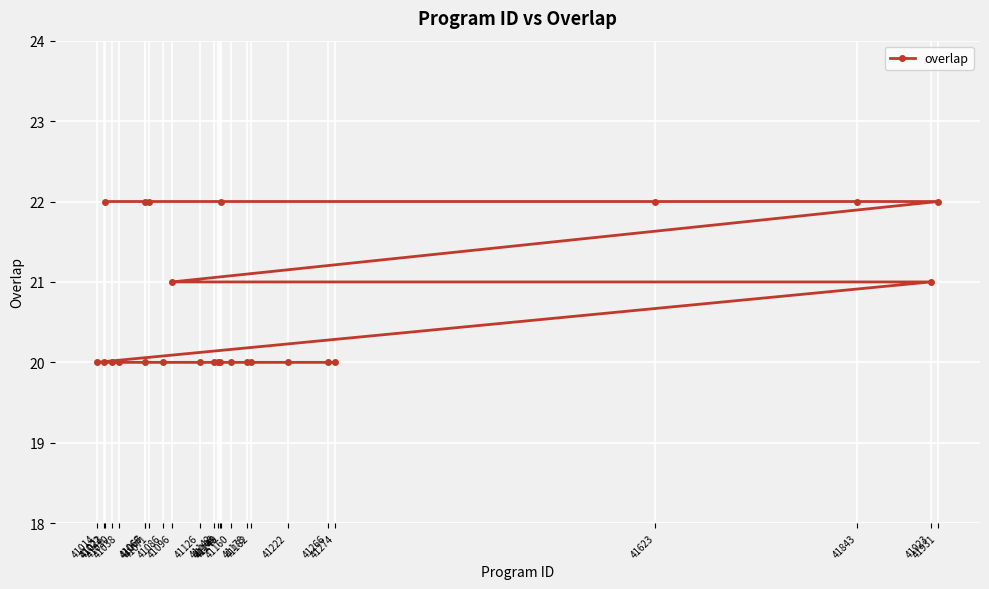

Rank the categories by value from lowest to highest.

41014, 41022, 41030, 41038, 41066, 41086, 41126, 41142, 41146, 41148, 41160, 41178, 41182, 41222, 41266, 41274, 41096, 41923, 41023, 41067, 41071, 41149, 41623, 41843, 41931